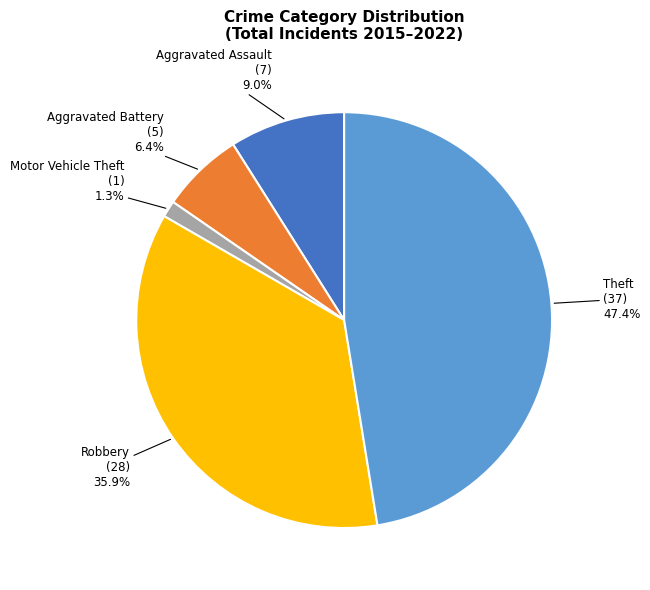

Is there any slice that represents more than half of the pie?

No